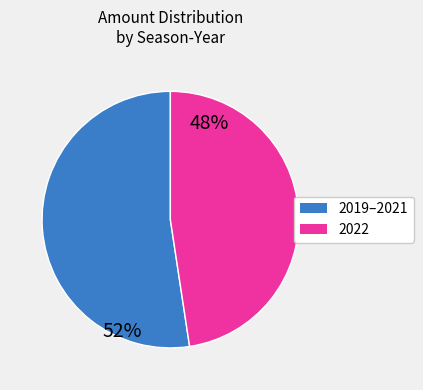

Does any single category account for the majority?

Yes